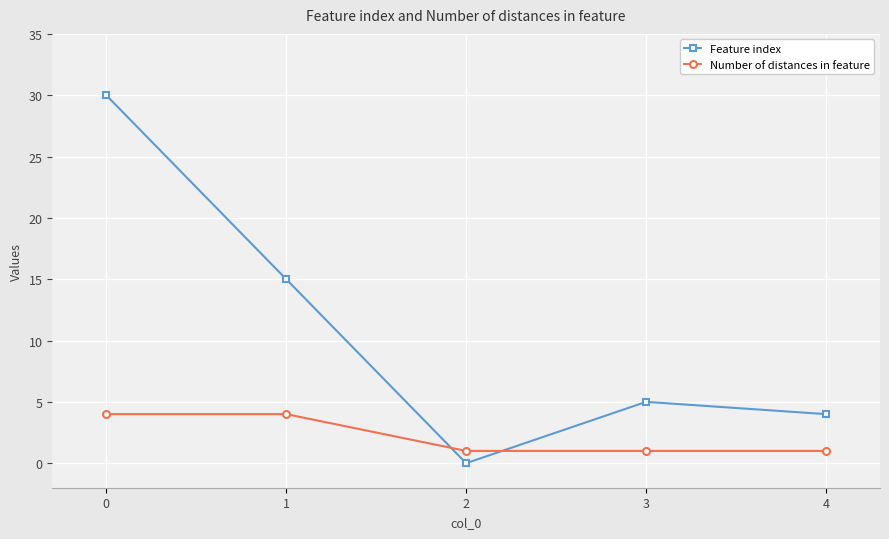

What is the difference between the maximum and second lowest values in the Number of distances in feature series?

3